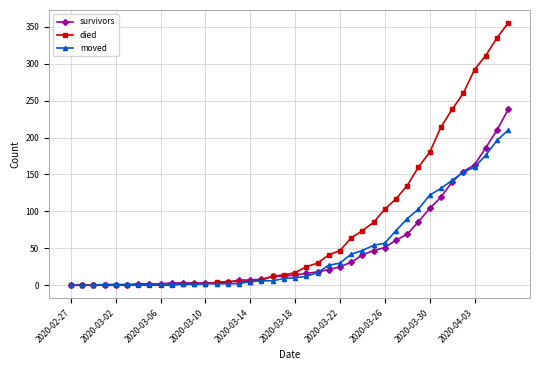

Which series has the largest total across all categories?

died